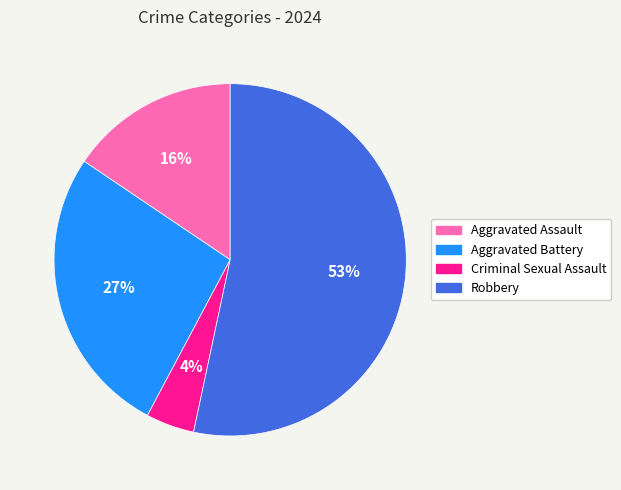

Is Robbery the majority of the pie?

Yes